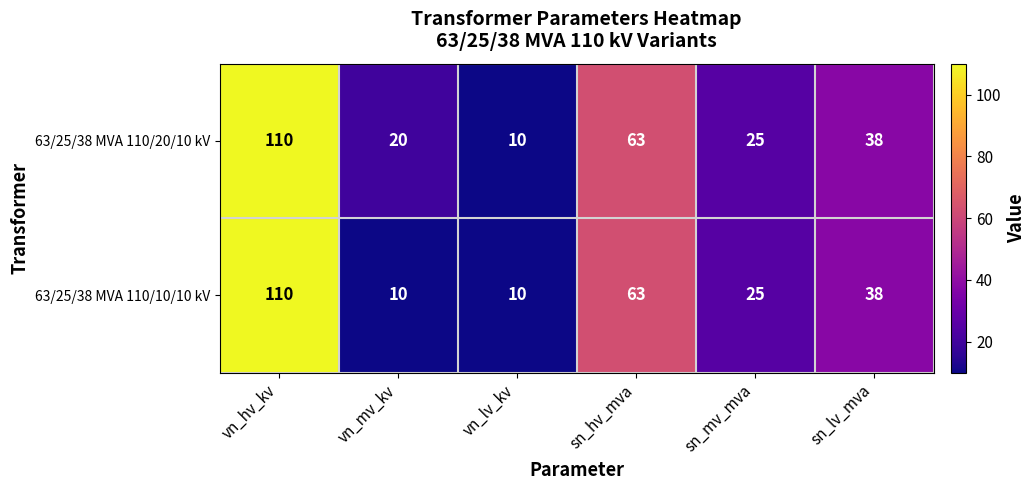

What is the minimum value shown in the chart?

10